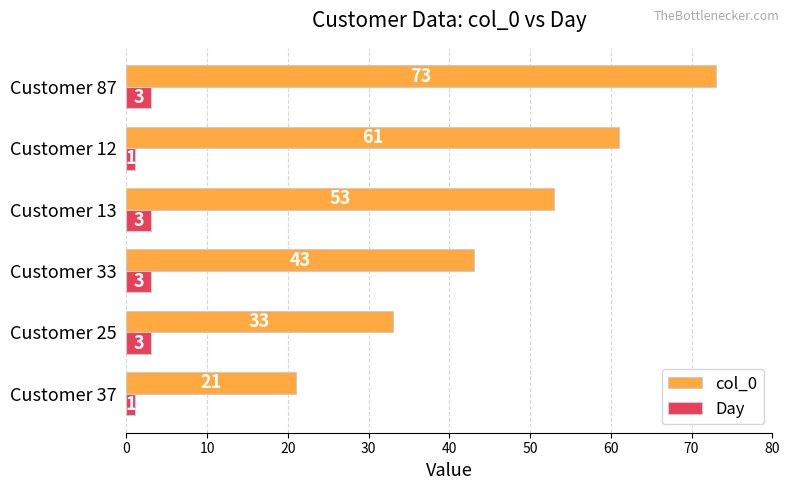

Rank the series by their average value, from lowest to highest.

Day, col_0